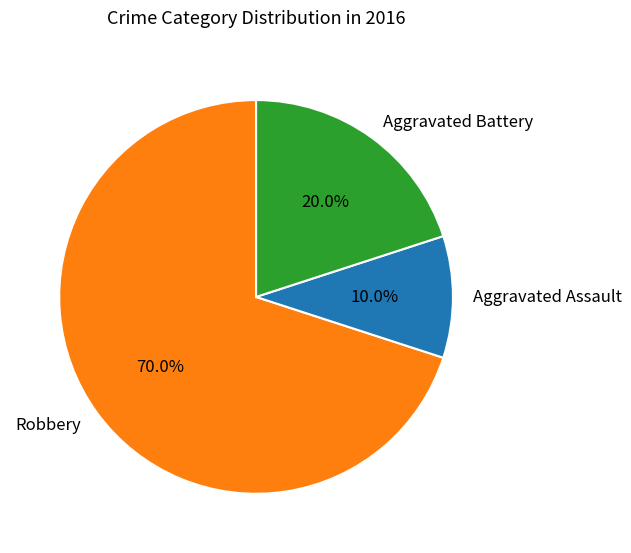

Rank the categories by value from lowest to highest.

Aggravated Assault, Aggravated Battery, Robbery